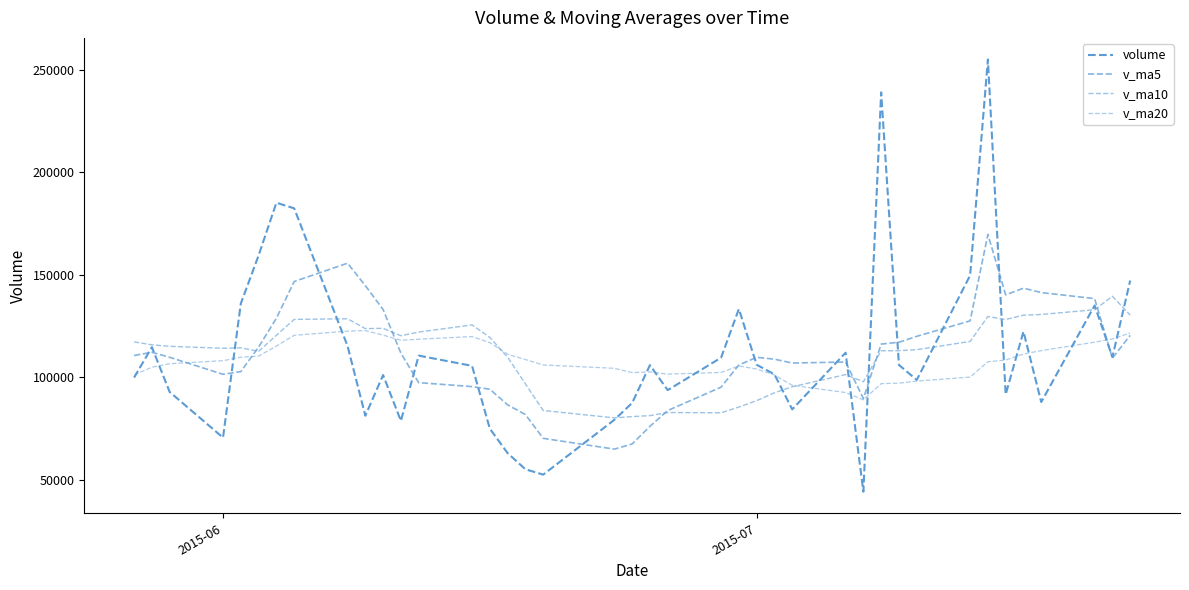

Is this an area chart (filled region under the line)?

No